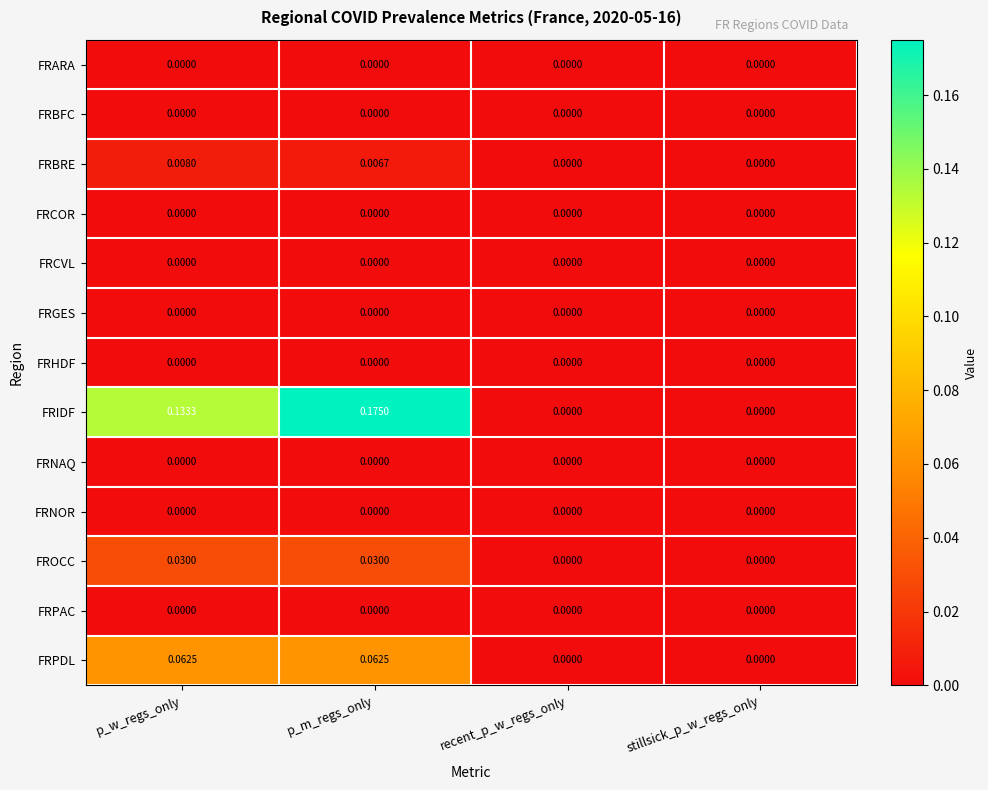

Which series has the largest total across all categories?

FRIDF